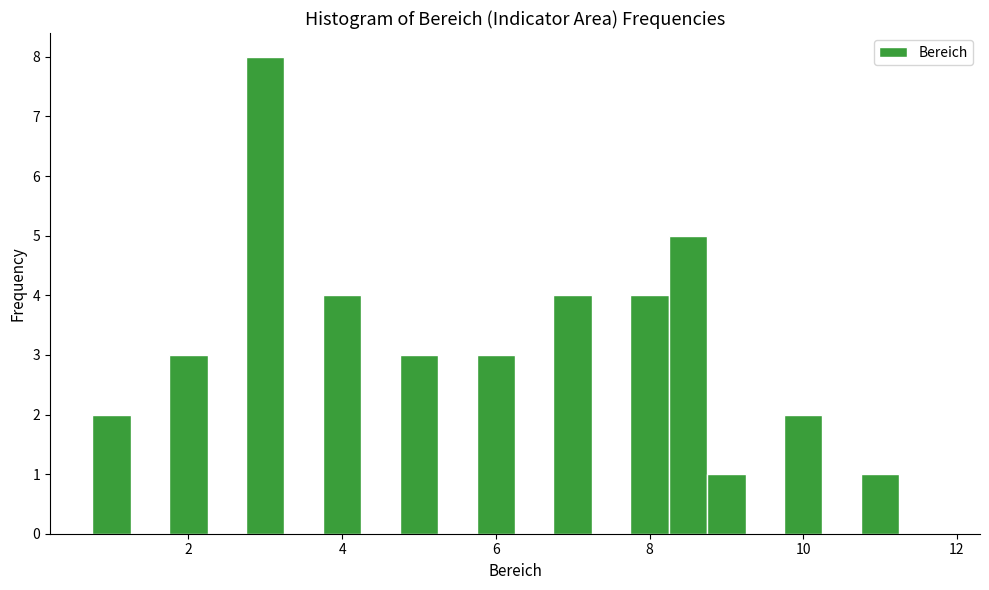

Read against the x-axis, roughly where is the centre of the tallest bar?

3.0